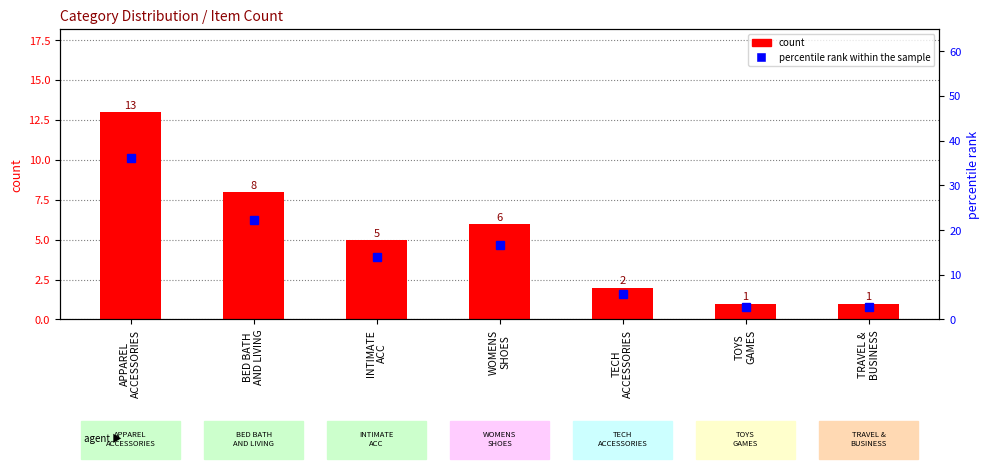

Between BED BATH
AND LIVING and WOMENS
SHOES, which series saw the biggest shift?

percentile rank within the sample